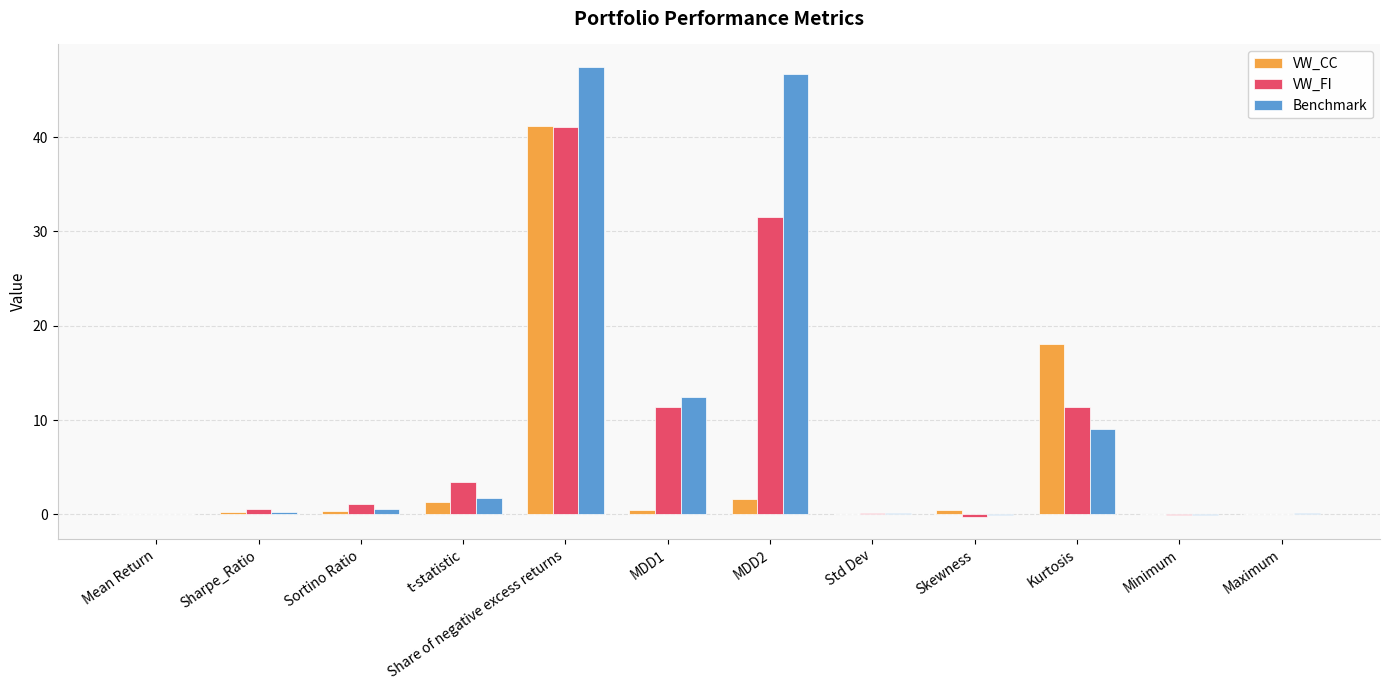

Which series changed the most between t-statistic and Std Dev?

VW_FI